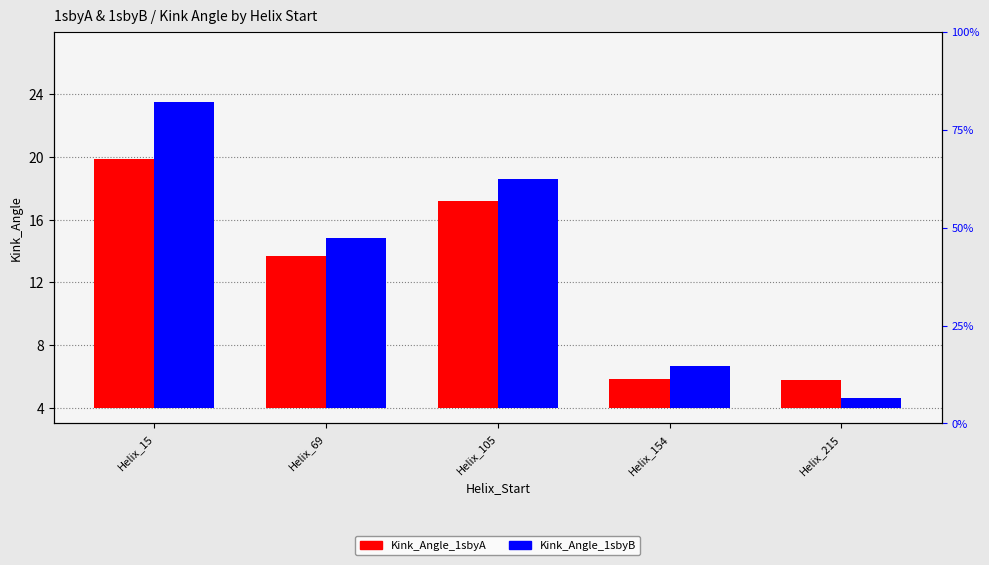

Which series has the largest total across all categories?

Kink_Angle_1sbyB